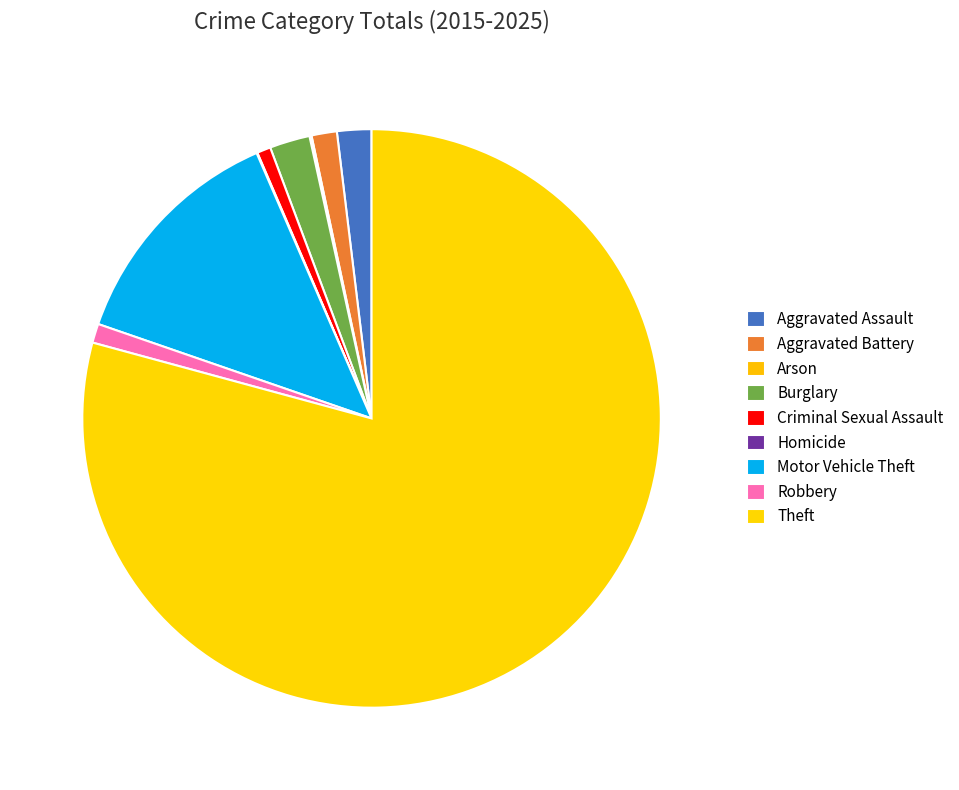

Which category has the smallest portion of the pie?

Homicide